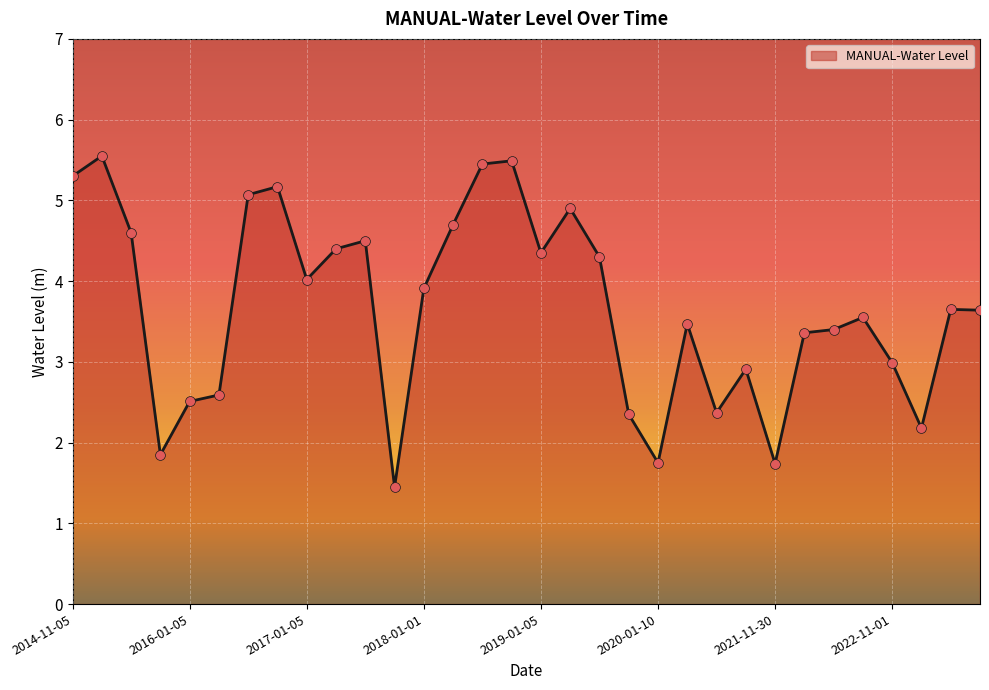

What is the difference between the maximum and minimum values?

4.1